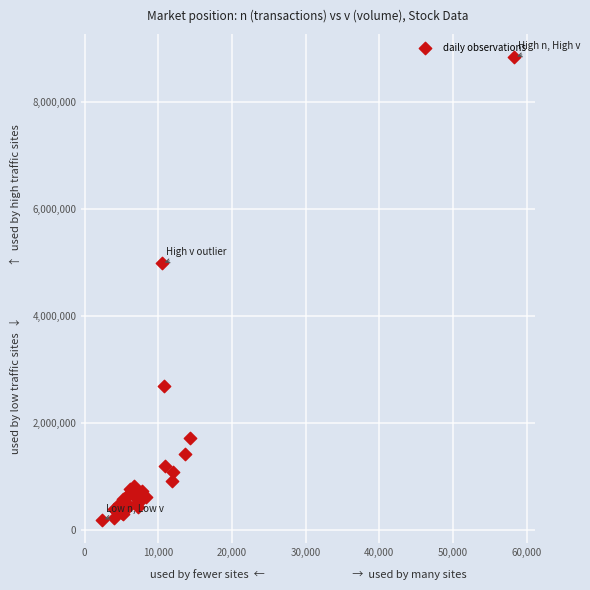

What Y value in the scatter plot is closest to 4508781?

4981396